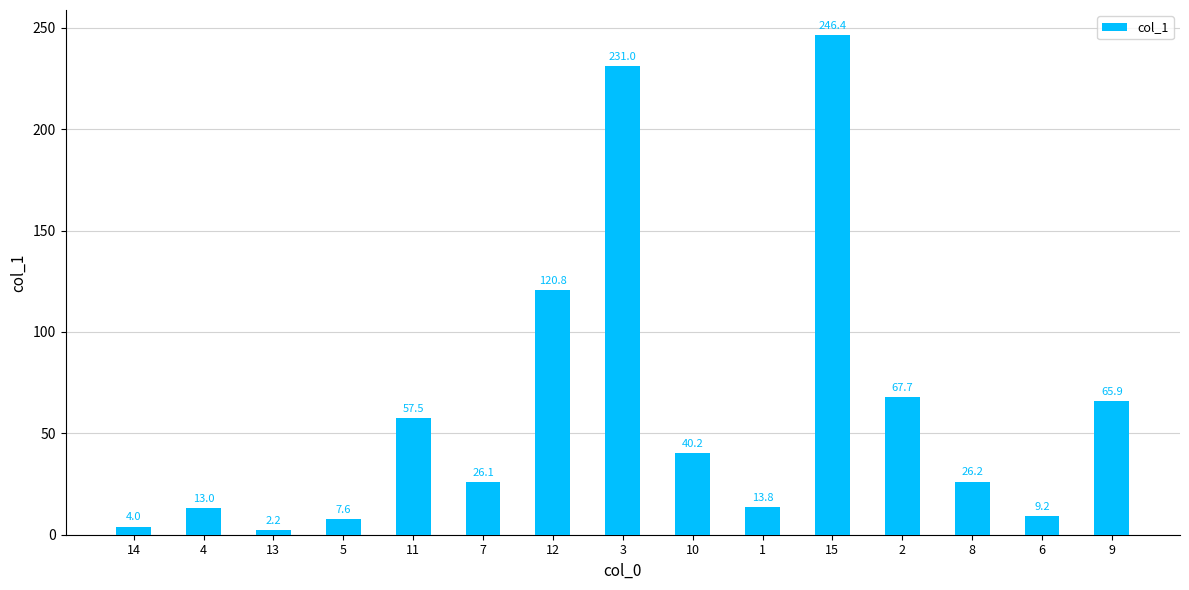

What is the ratio of the value at 14 to the value at 11?

0.1